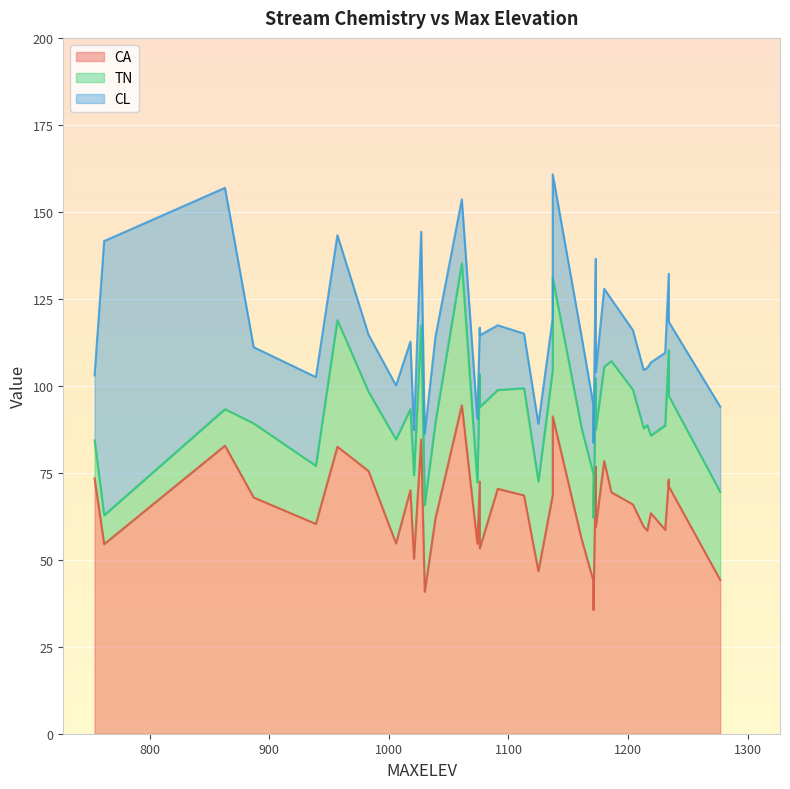

What is the highest value of the CL series?

78.8